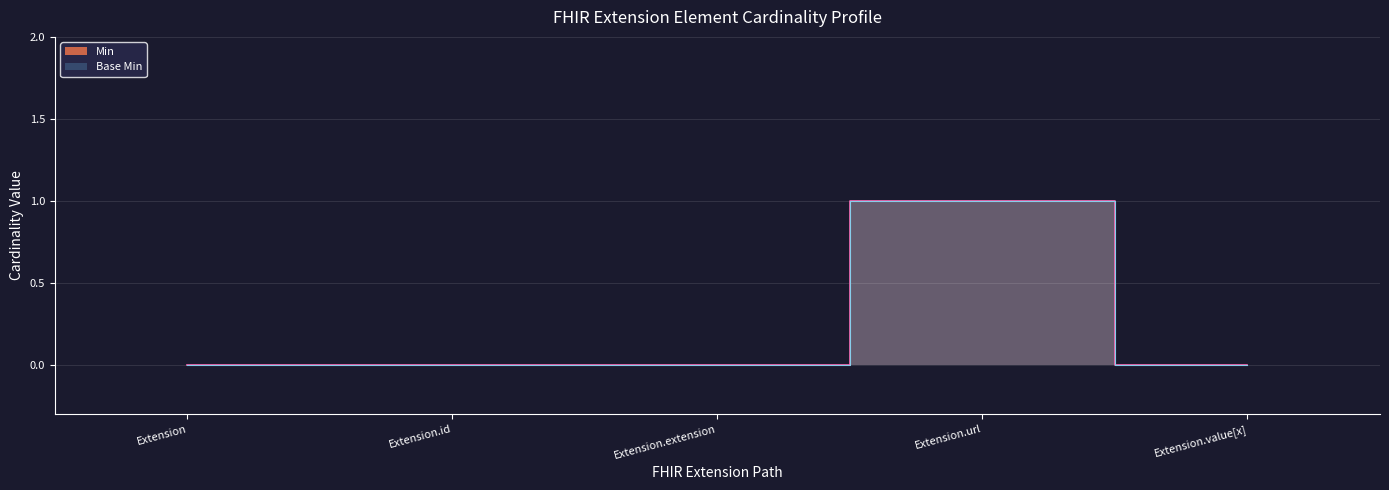

How many positive values does the Base Min series have?

1